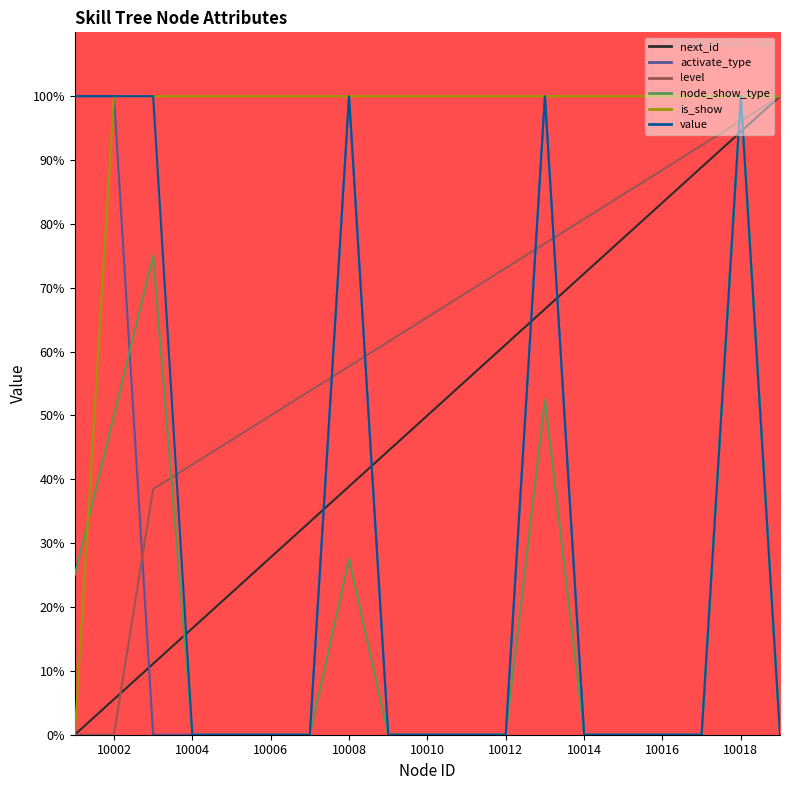

How many interior local peaks does the activate_type series have?

3